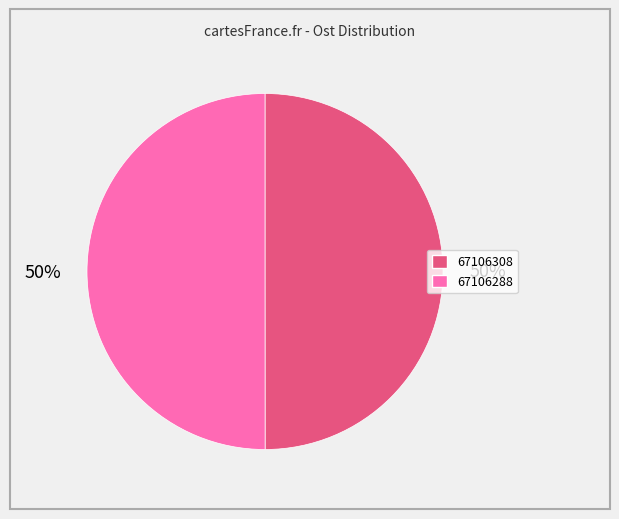

Combined, do 67106288 and 67106308 account for over 50%?

Yes